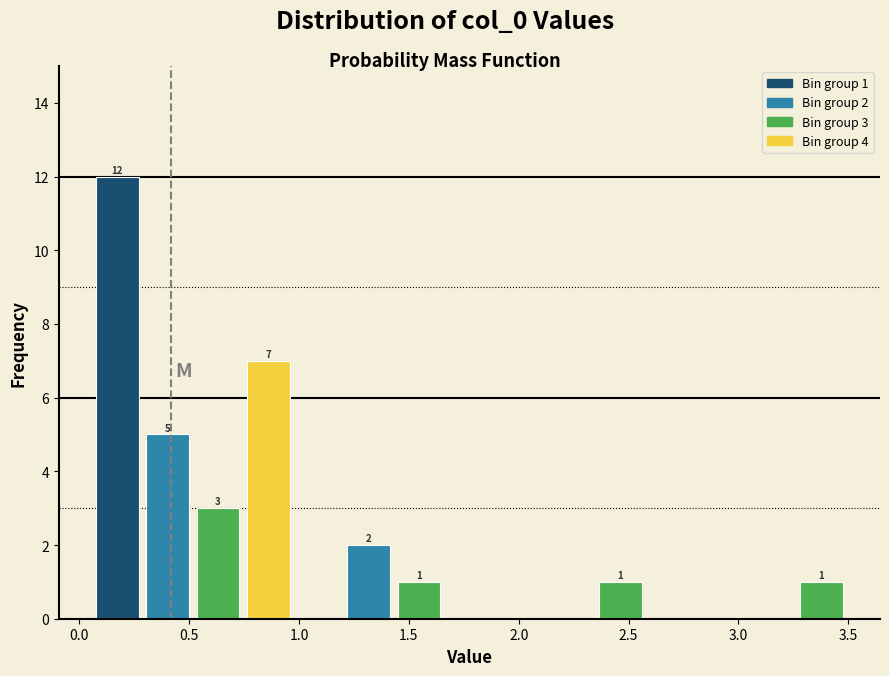

Which range on the x-axis has the tallest bar?

0.05 to 0.30